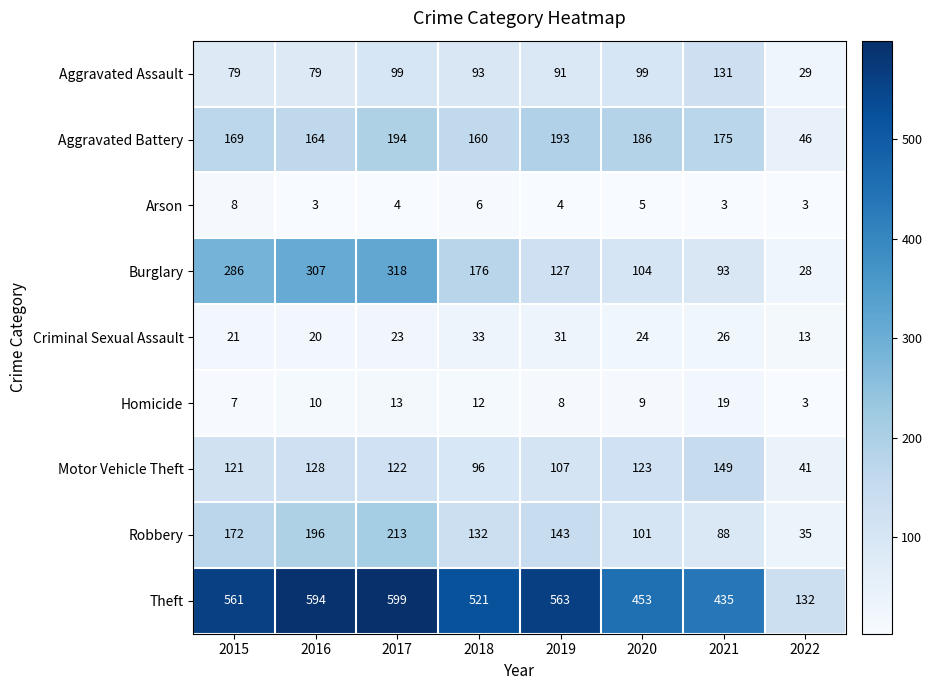

The value of Motor Vehicle Theft at 2019 is 181. True or false?

False